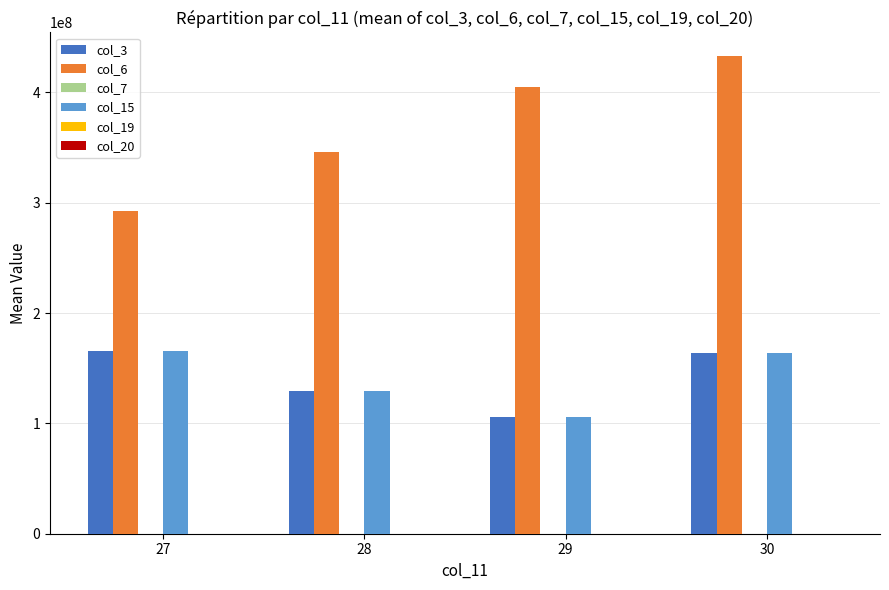

At which category is the sum across all series the highest?

30